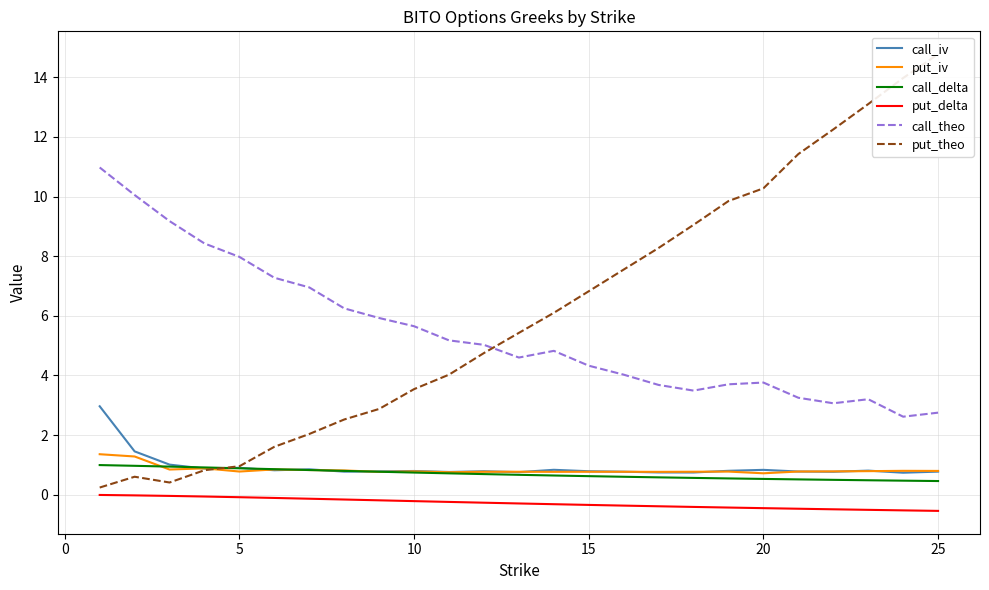

True or false: put_iv and call_theo intersect in this chart.

False